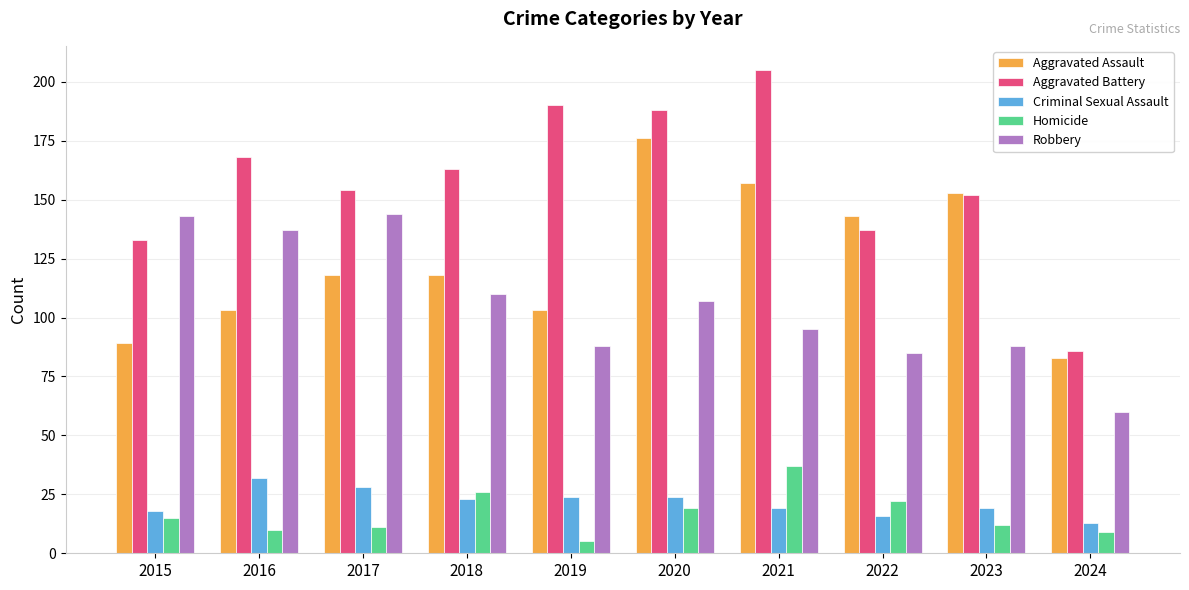

What is the value of the Criminal Sexual Assault bar at the 7th from the left?

19